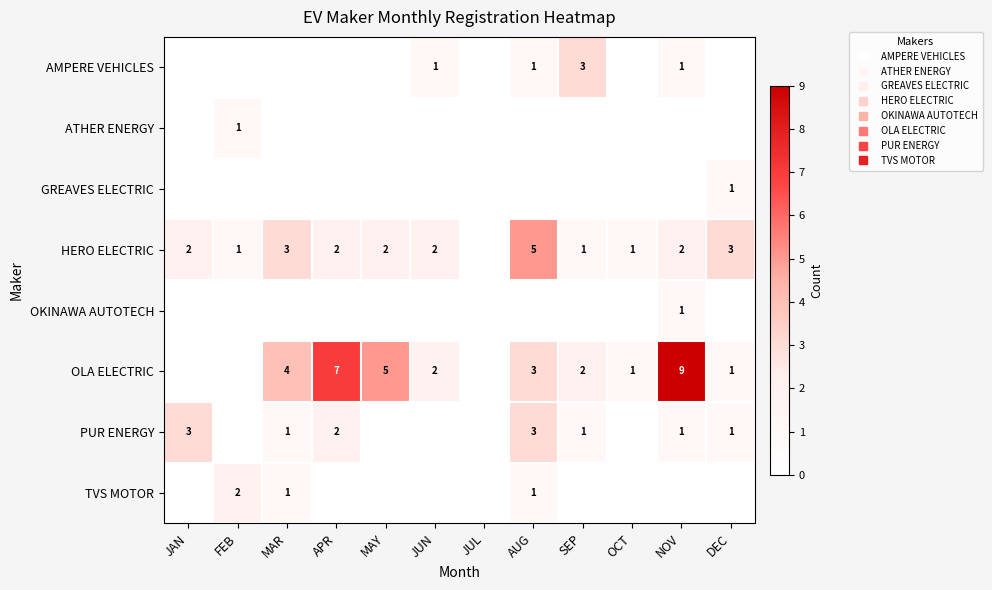

Which series has the largest total across all categories?

OLA ELECTRIC